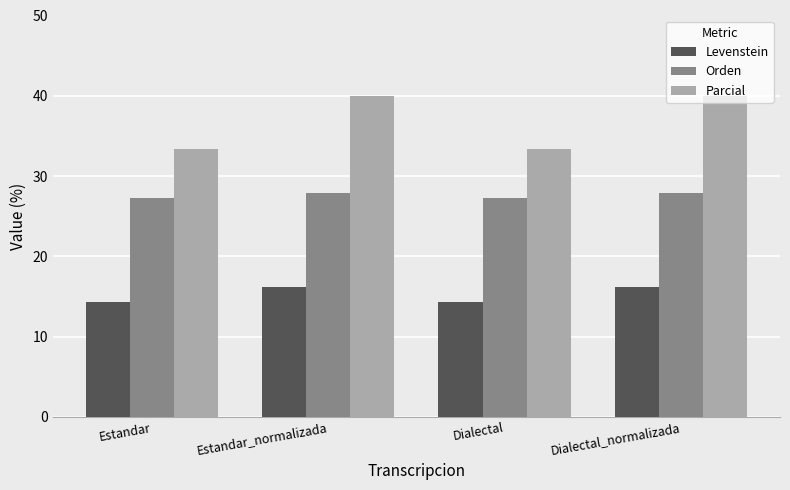

Reading left to right, list all the values displayed in this chart.

Levenstein: 14.3	16.2	14.3	16.2
Orden: 27.3	27.9	27.3	27.9
Parcial: 33.3	40.0	33.3	40.0